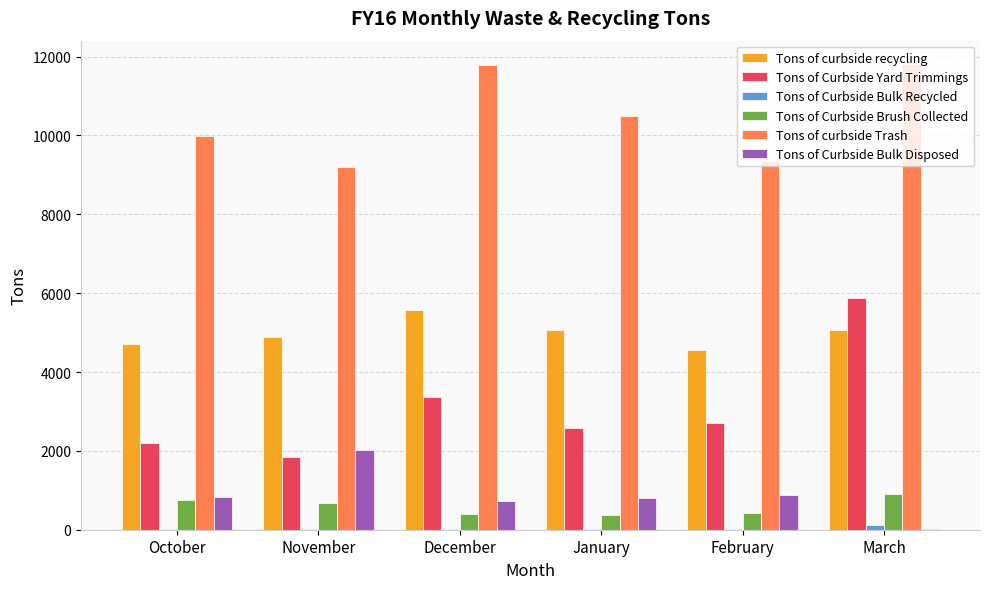

Count the number of data series in this chart.

6